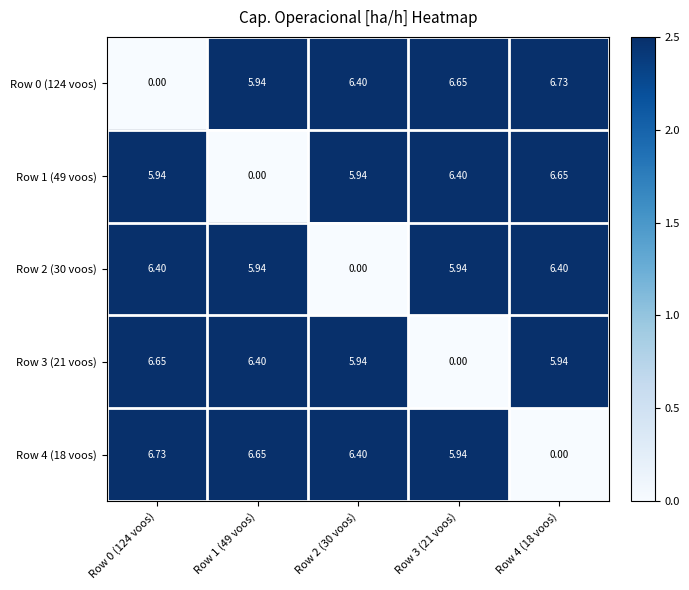

Is the value of Row 3 (21 voos) at Row 1 (49 voos) greater than the value of Row 1 (49 voos) at Row 2 (30 voos)?

Yes